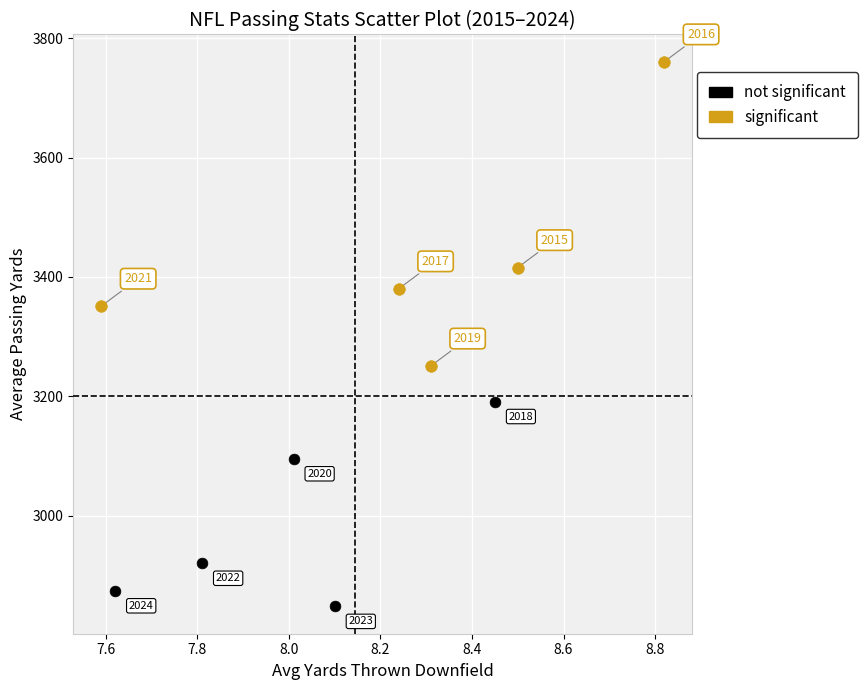

Which series has the largest Y range (max minus min)?

significant